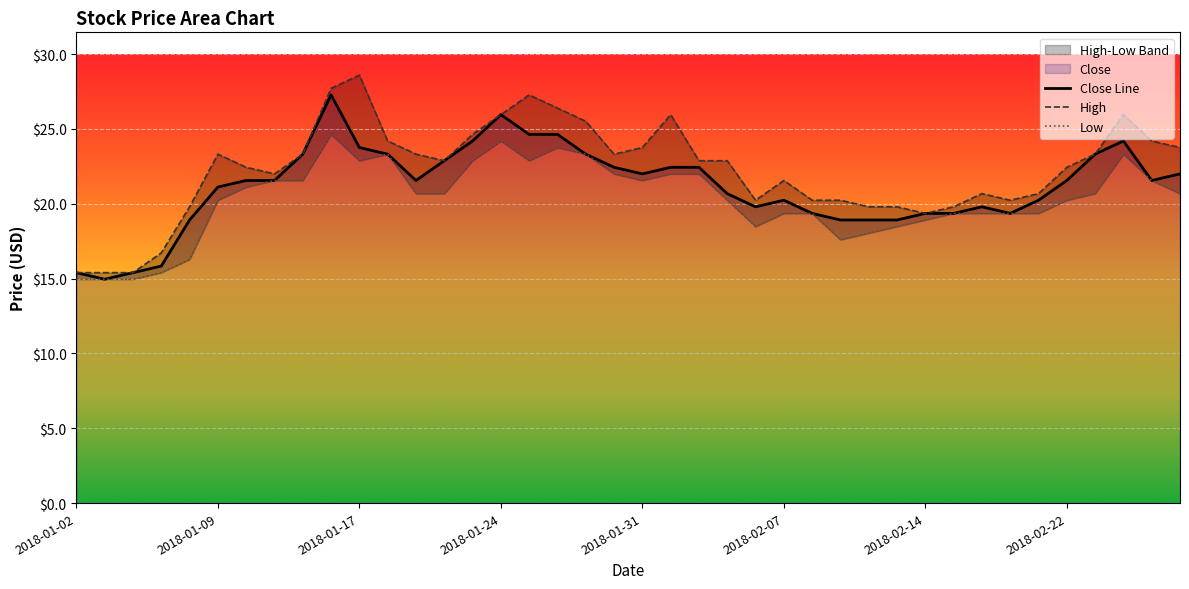

What is the sum of all Close values?

846.6